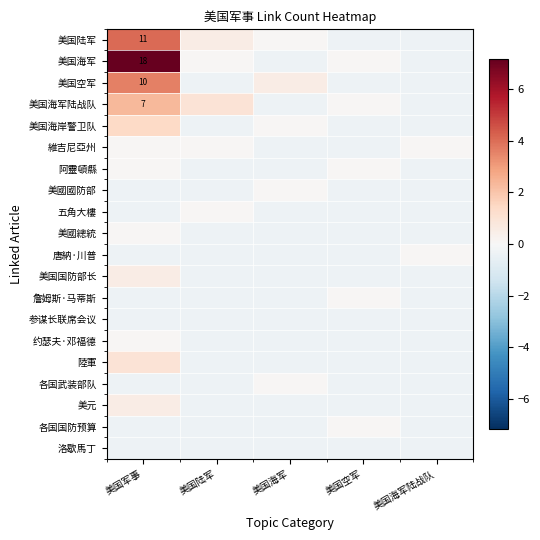

At which category is the sum across all series the highest?

美国军事